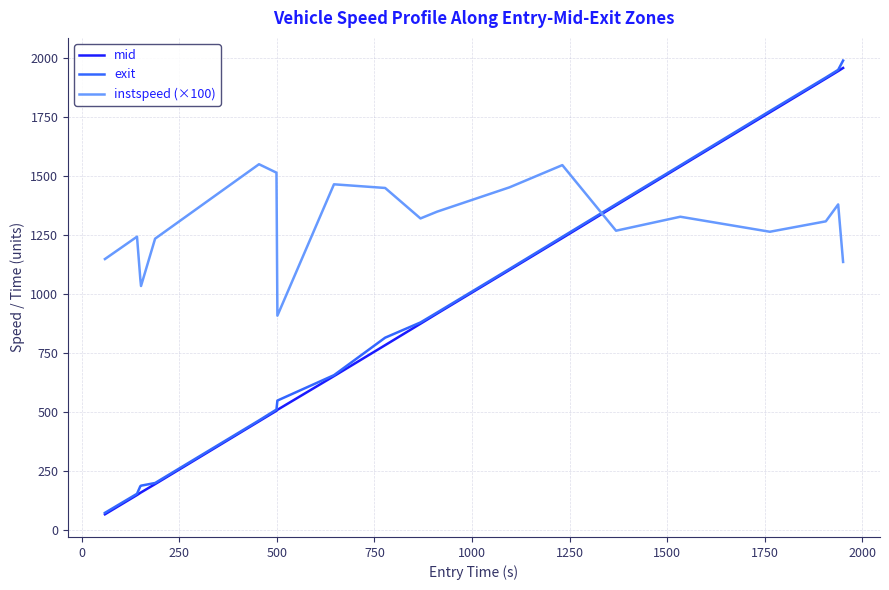

Which series has the largest range (max minus min)?

exit